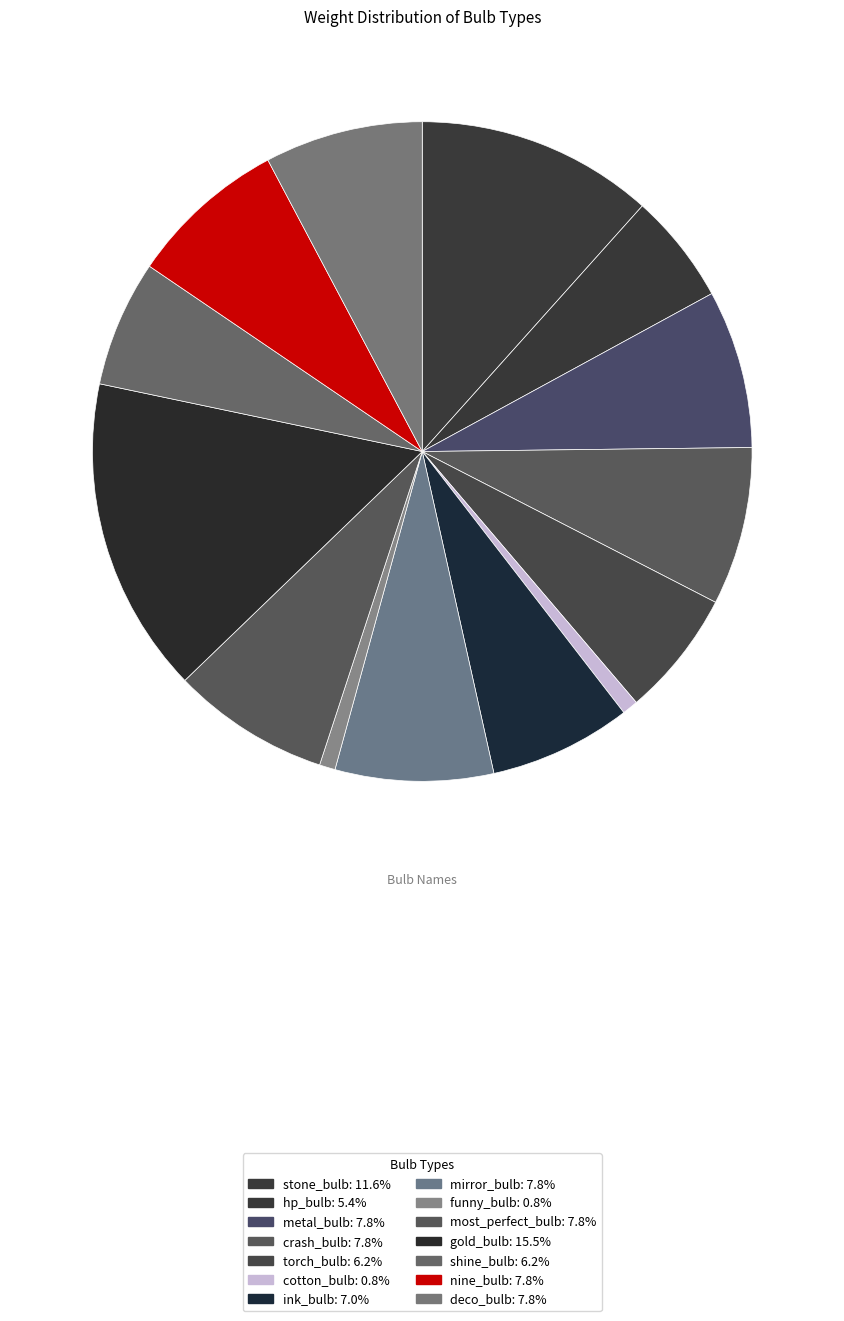

Count the number of slices in the pie.

14